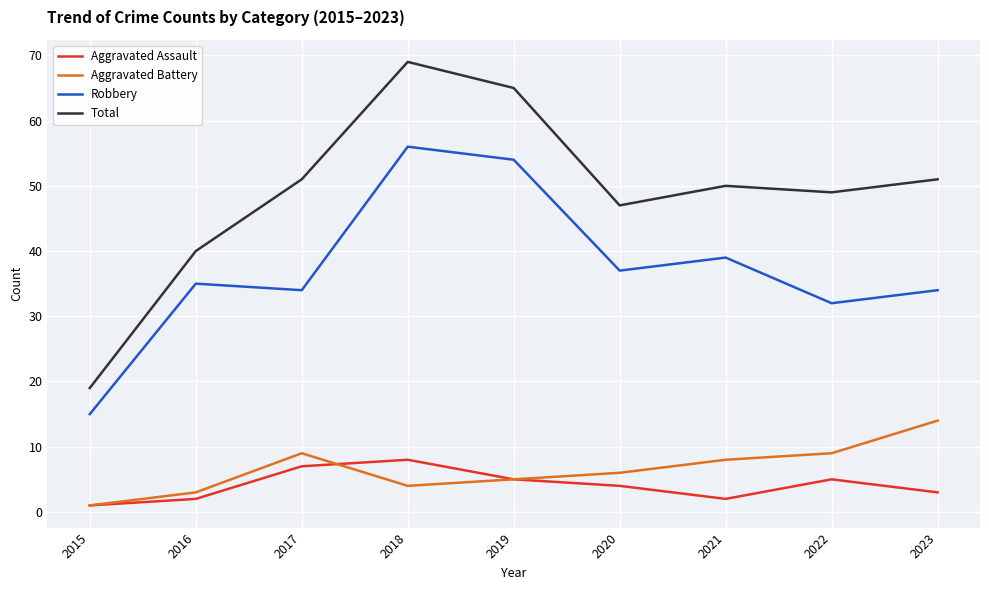

Rank the series by their maximum value, from lowest to highest.

Aggravated Assault, Aggravated Battery, Robbery, Total